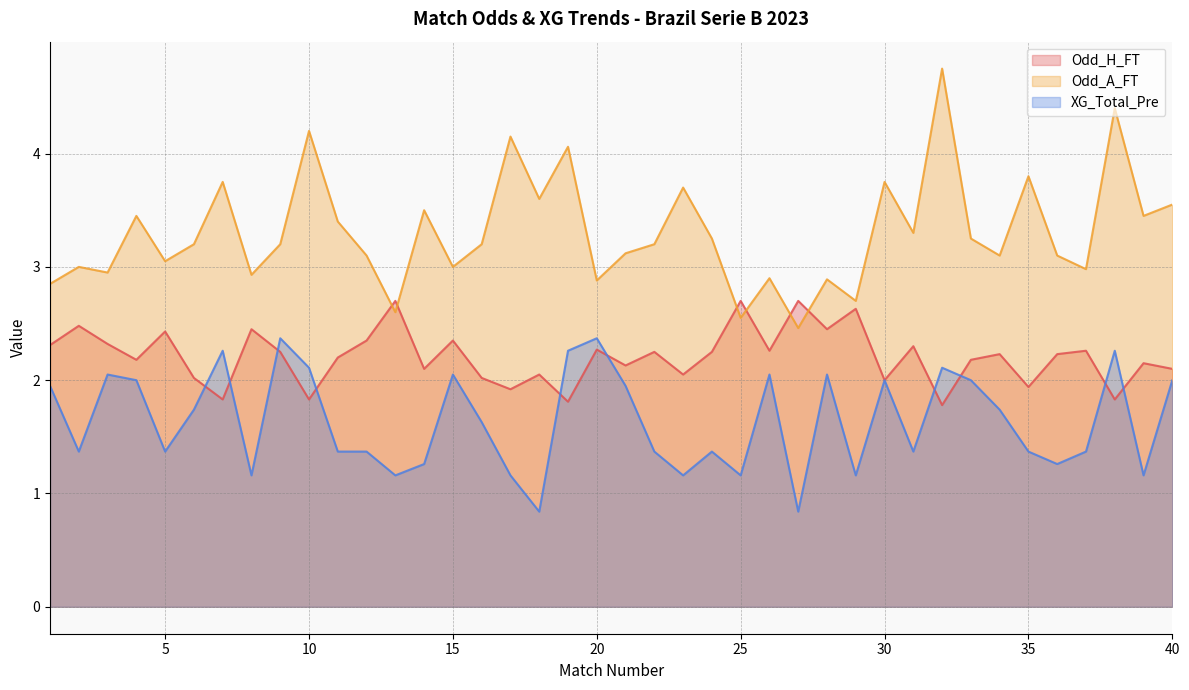

Between 8 and 14, which series saw the biggest shift?

Odd_A_FT